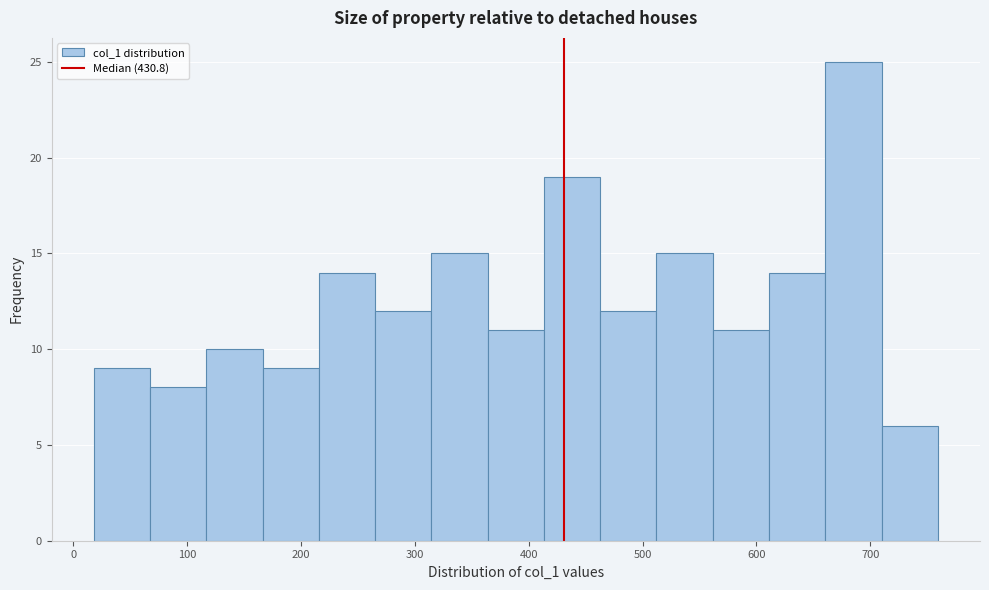

Reading left to right, transcribe this chart: for each bar, give the range it covers on the x-axis and its height. Neither the bar edges nor the heights are printed on the chart, so give them approximately, as read against the axes.

20 to 70: 9
70 to 120: 8
120 to 170: 10
170 to 220: 9
220 to 270: 14
270 to 310: 12
310 to 360: 15
360 to 410: 11
410 to 460: 19
460 to 510: 12
510 to 560: 15
560 to 610: 11
610 to 660: 14
660 to 710: 25
710 to 760: 6